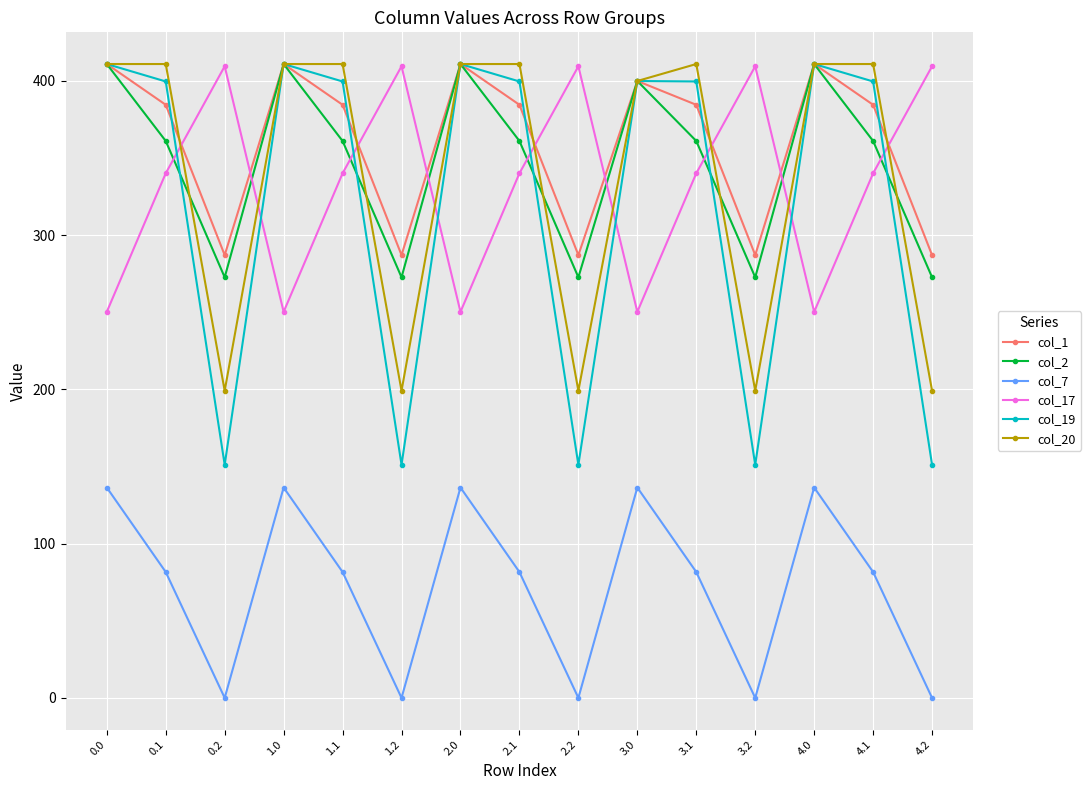

What is the average value of the col_19 series?

319.9